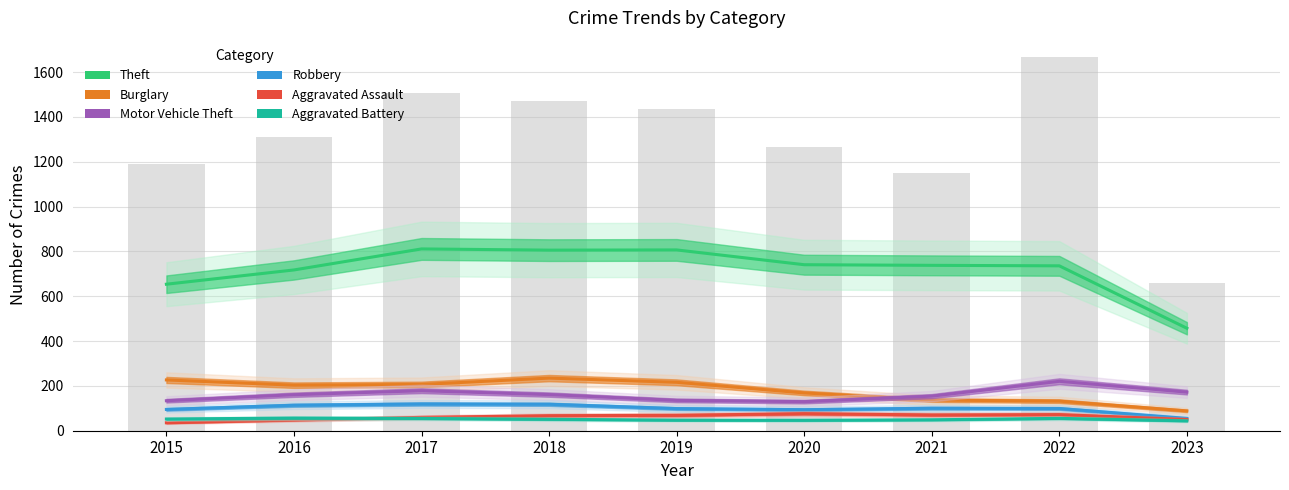

Does the chart contain stacked bars?

No